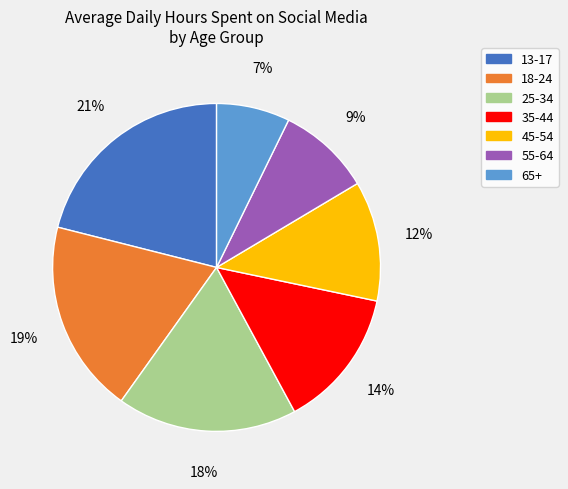

What is the largest slice in the pie chart?

13-17